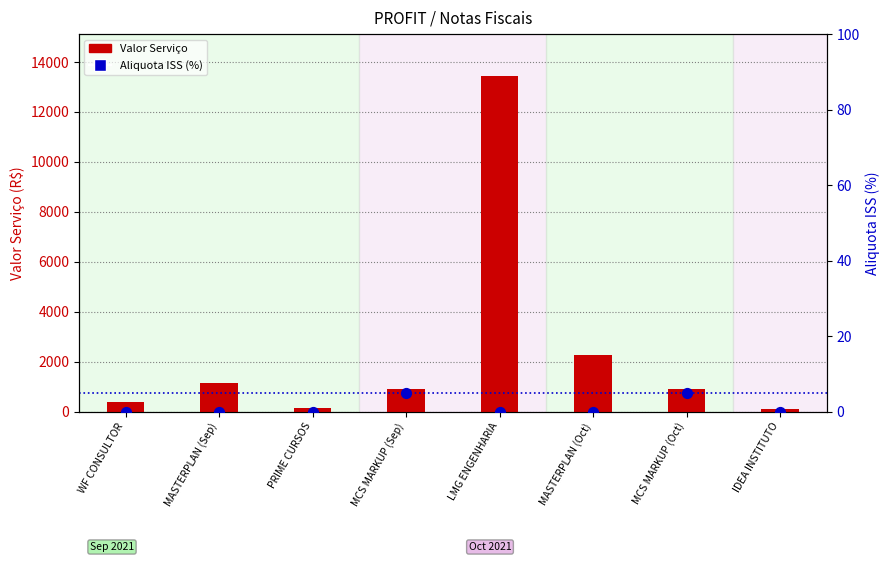

Which series has the largest total across all categories?

Valor Serviço